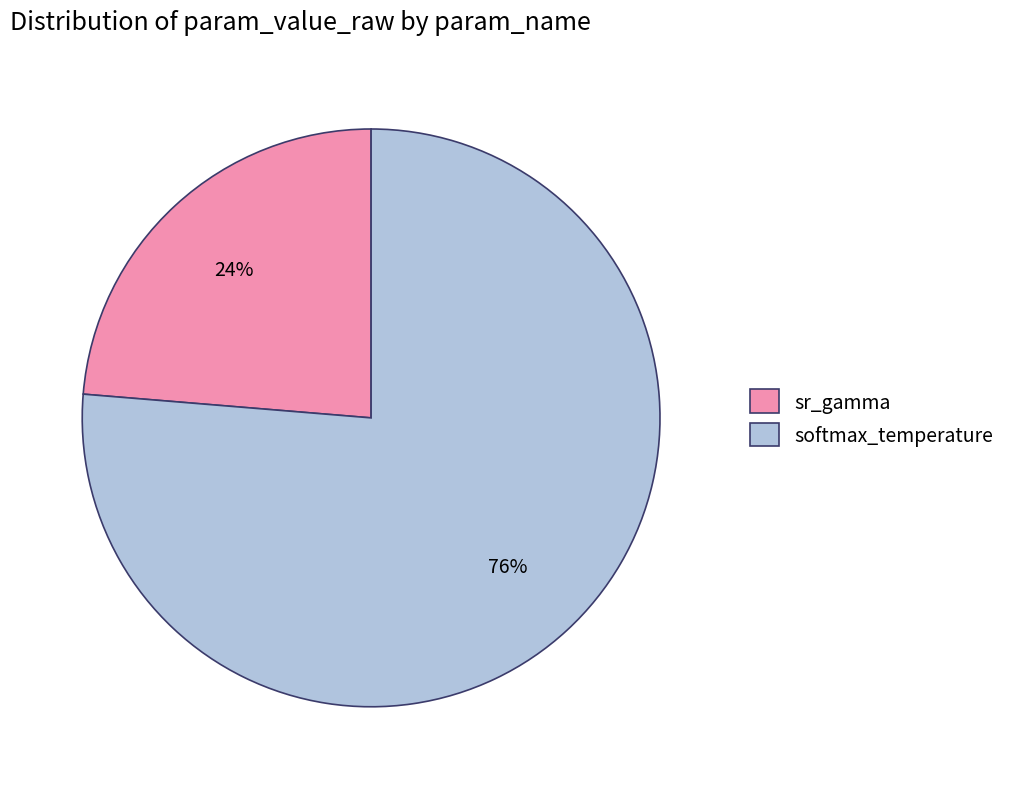

To the nearest percent, what percentage of the pie is sr_gamma?

24%